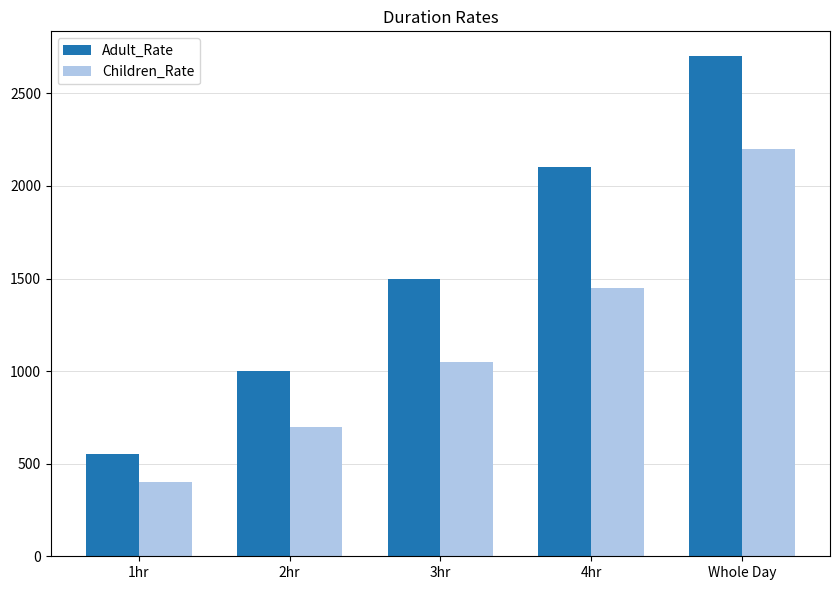

What is the approximate value of Adult_Rate at 1hr?

550